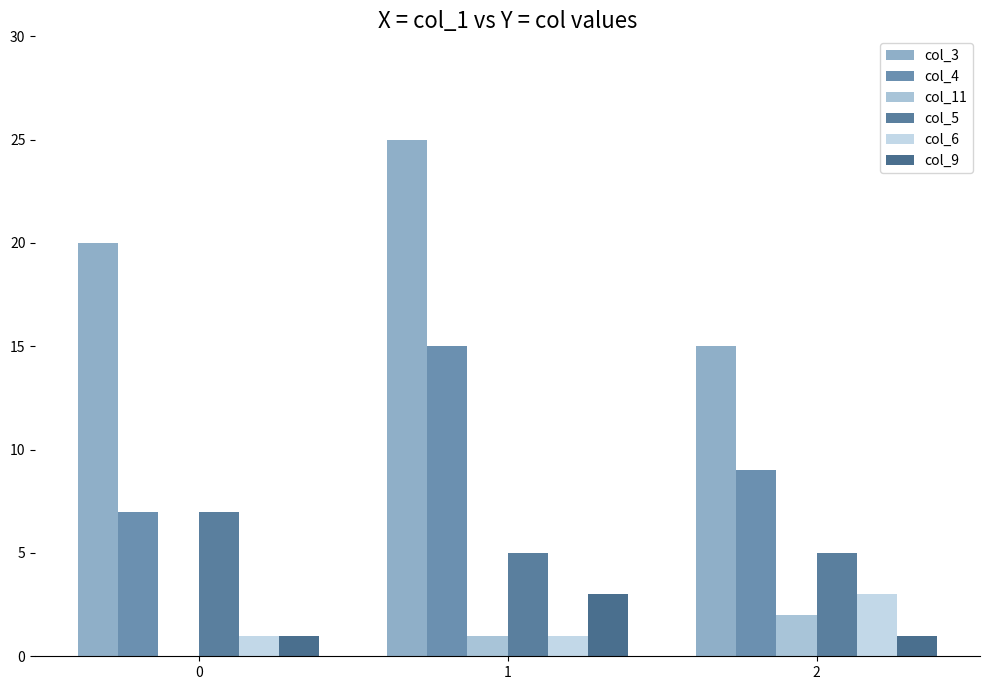

Read the col_9 value at 1.

3